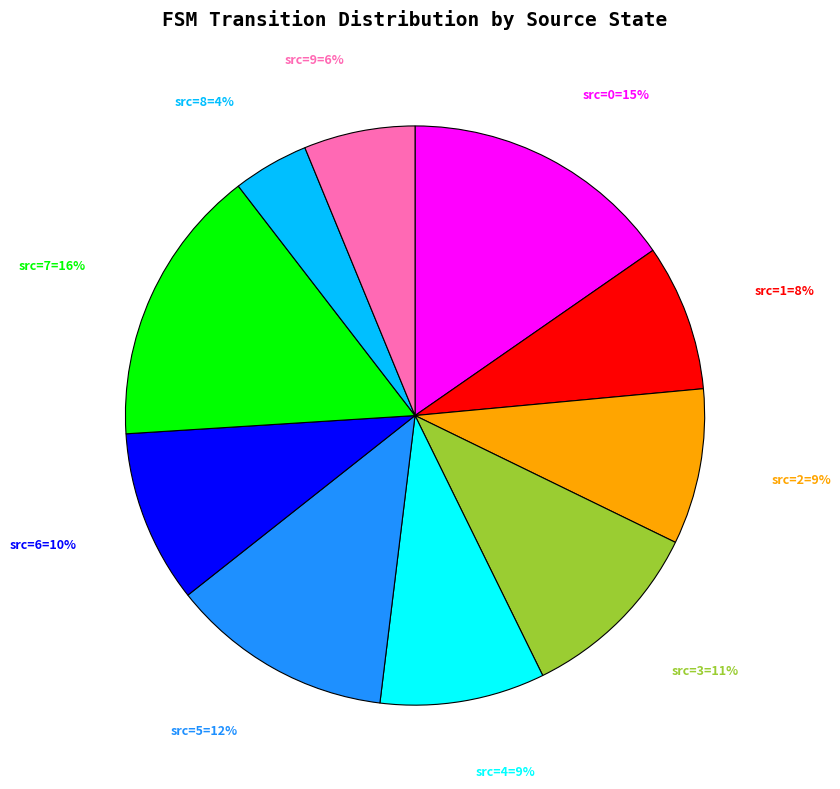

The src=4=9% slice represents 15% of the pie. True or false?

False